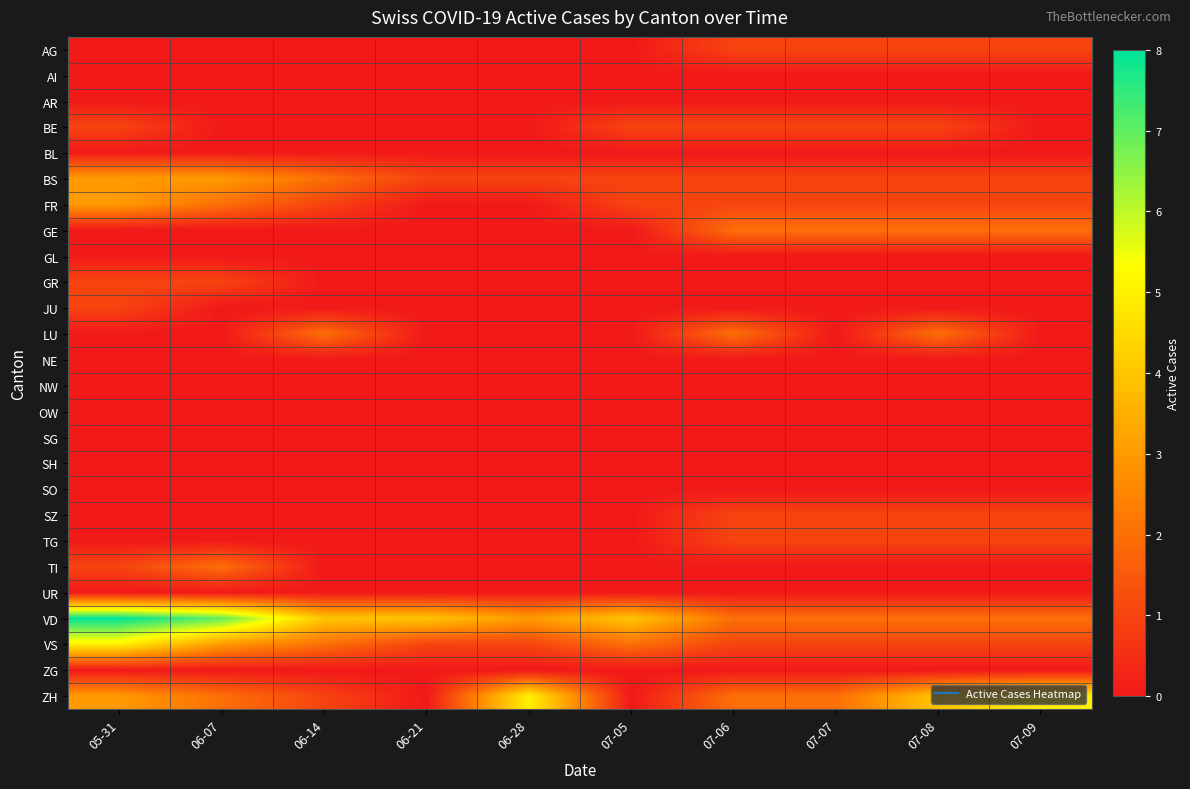

Between 06-28 and 07-08, which is larger?

07-08